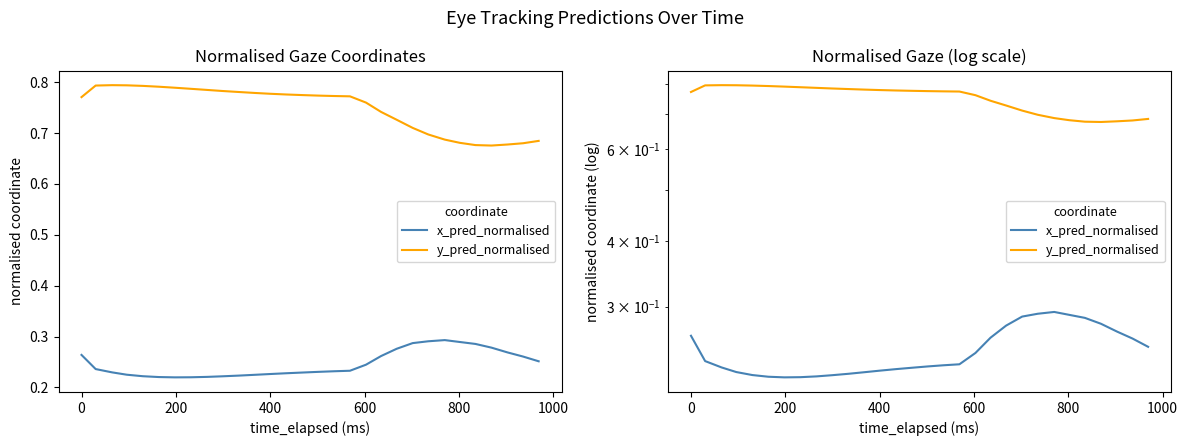

Is the value of y_pred_normalised at 10 greater than the value of x_pred_normalised at 15?

Yes